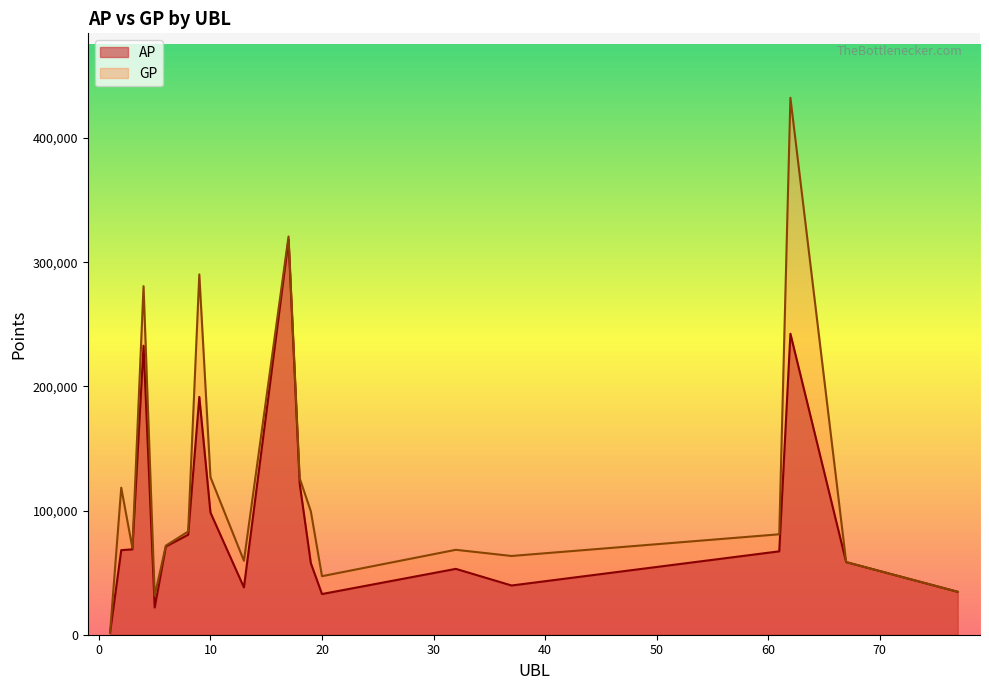

True or false: AP and GP intersect in this chart.

False